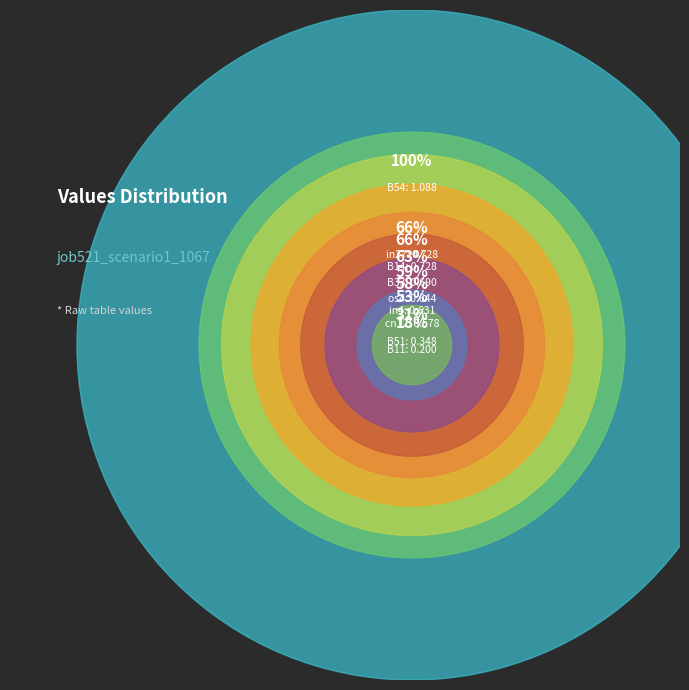

Is it true that in27 is 3% of the pie?

False